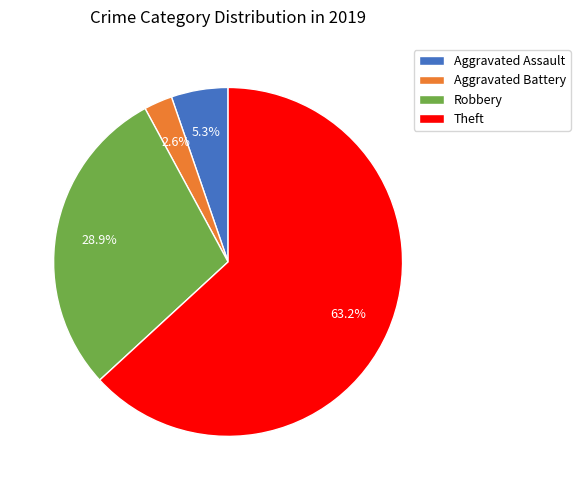

Rank the categories by value from lowest to highest.

Aggravated Battery, Aggravated Assault, Robbery, Theft